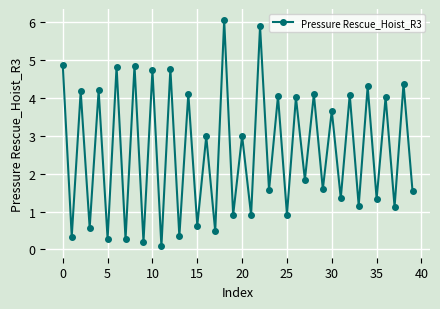

What is the difference between the second highest and minimum values?

5.8